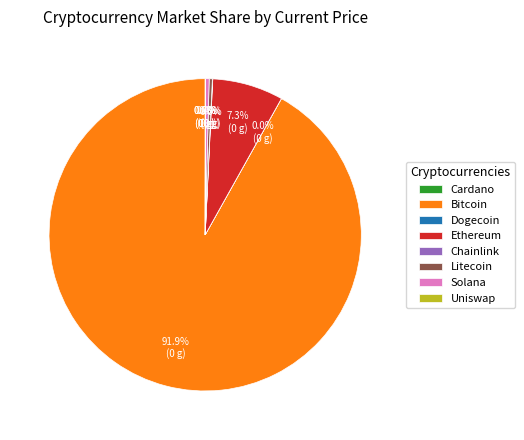

How much of the chart is everything except Ethereum?

92.7%